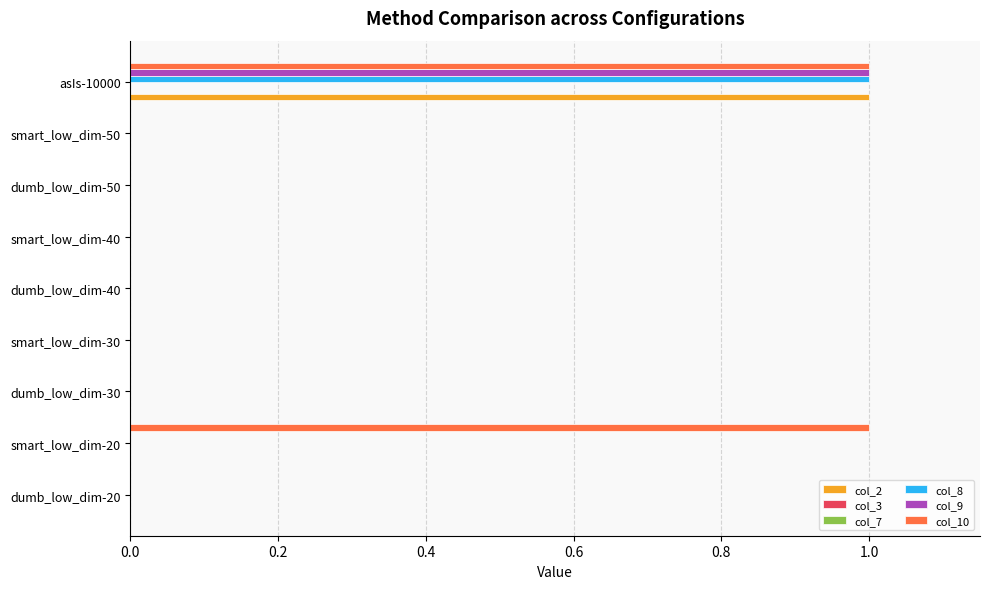

Which series has the largest total across all categories?

col_10